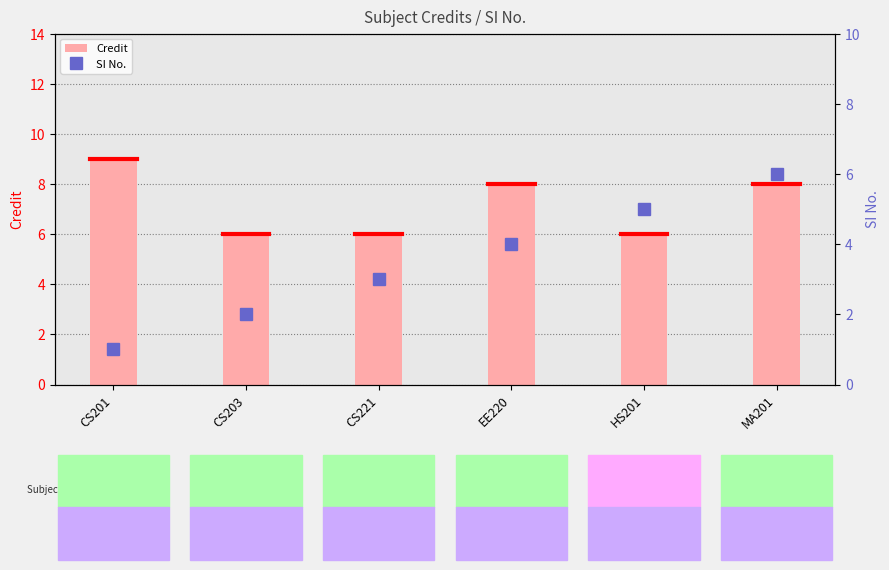

The value of Credit at CS203 is 6. True or false?

True